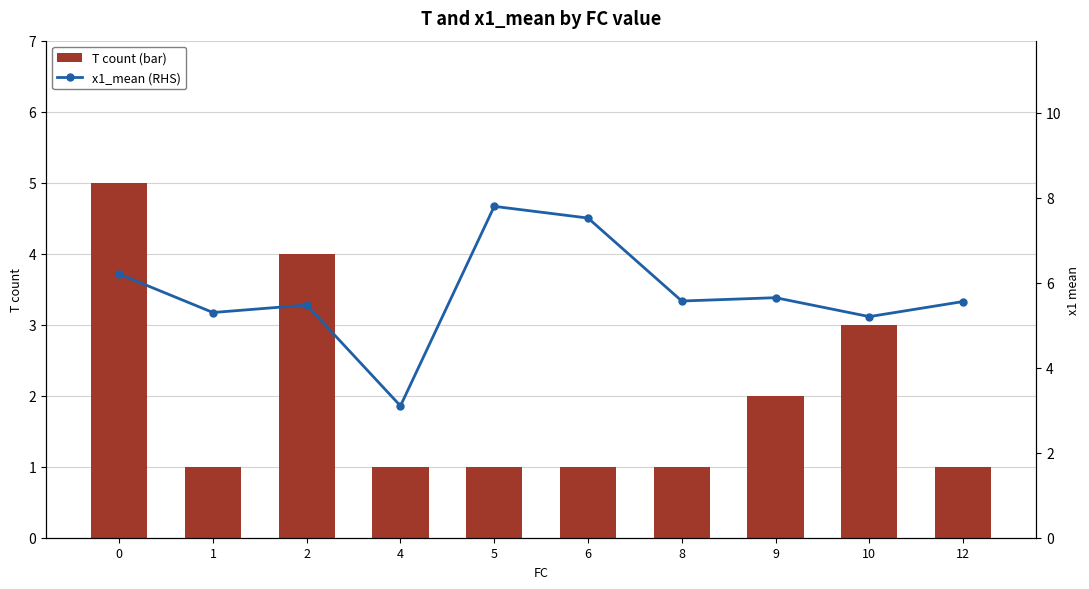

What is the difference between the second highest and minimum values in the x1_mean (RHS) series?

4.4